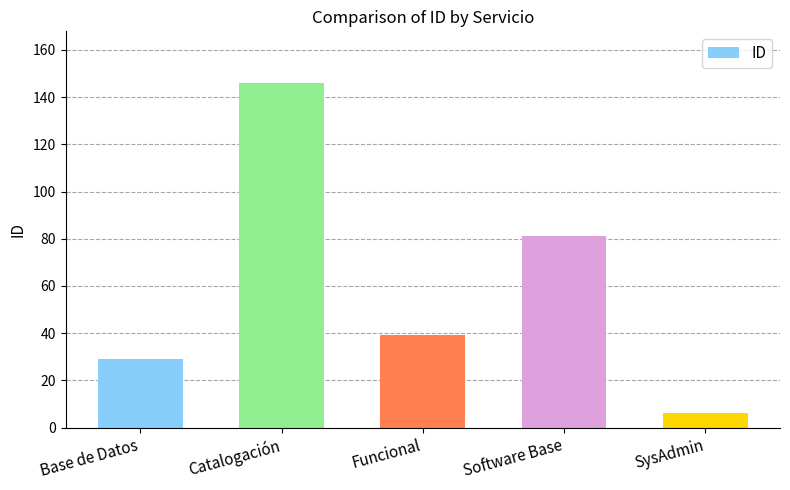

Approximately how many times larger is the value at SysAdmin compared to Funcional?

0.2